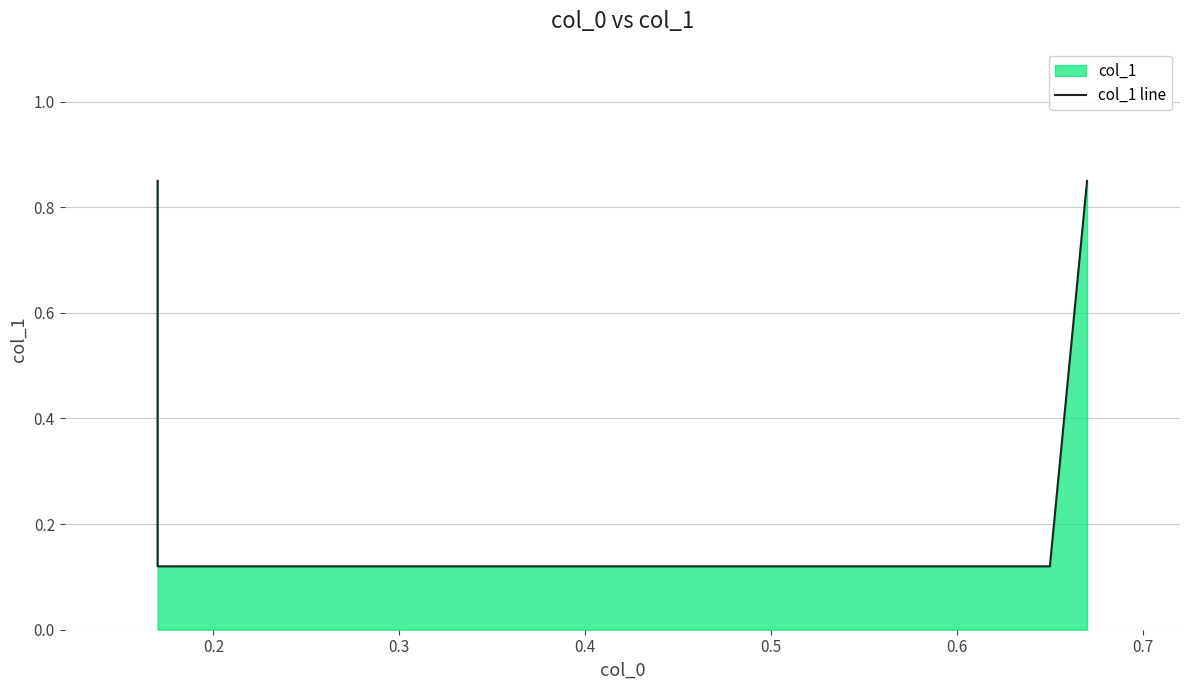

What is the value of the 3rd point from the left?

0.1